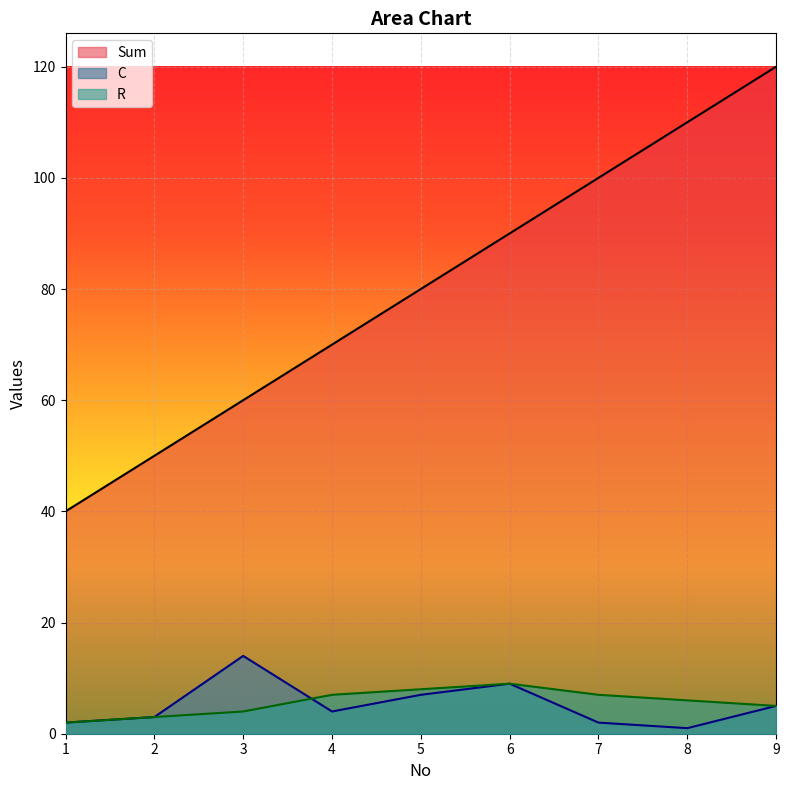

What is the smallest value displayed?

1